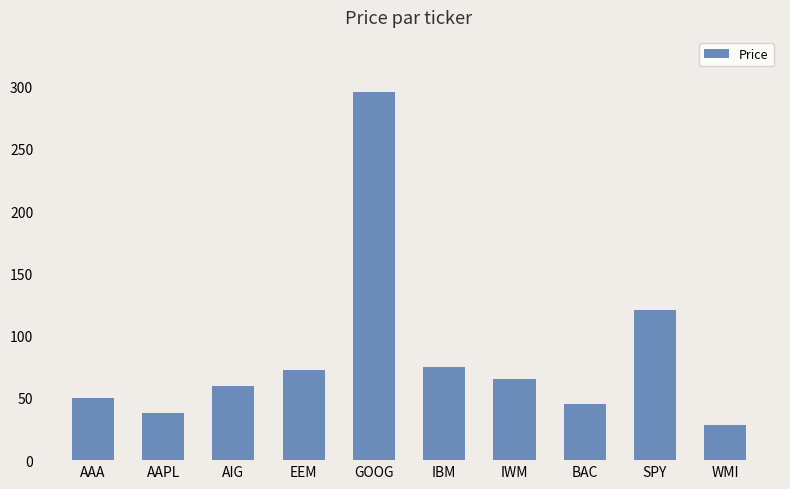

What value does the data have at EEM?

72.2